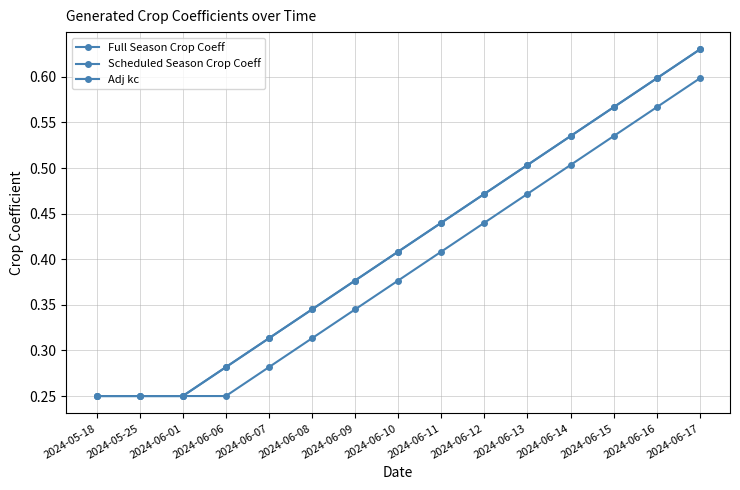

Reading left to right, what are all the values shown in this chart?

Full Season Crop Coeff: 2024-05-18=0.2	2024-05-25=0.2	2024-06-01=0.2	2024-06-06=0.3	2024-06-07=0.3	2024-06-08=0.3	2024-06-09=0.4	2024-06-10=0.4	2024-06-11=0.4	2024-06-12=0.5	2024-06-13=0.5	2024-06-14=0.5	2024-06-15=0.6	2024-06-16=0.6	2024-06-17=0.6
Scheduled Season Crop Coeff: 2024-05-18=0.2	2024-05-25=0.2	2024-06-01=0.2	2024-06-06=0.3	2024-06-07=0.3	2024-06-08=0.3	2024-06-09=0.4	2024-06-10=0.4	2024-06-11=0.4	2024-06-12=0.5	2024-06-13=0.5	2024-06-14=0.5	2024-06-15=0.6	2024-06-16=0.6	2024-06-17=0.6
Adj kc: 2024-05-18=0.2	2024-05-25=0.2	2024-06-01=0.2	2024-06-06=0.2	2024-06-07=0.3	2024-06-08=0.3	2024-06-09=0.3	2024-06-10=0.4	2024-06-11=0.4	2024-06-12=0.4	2024-06-13=0.5	2024-06-14=0.5	2024-06-15=0.5	2024-06-16=0.6	2024-06-17=0.6